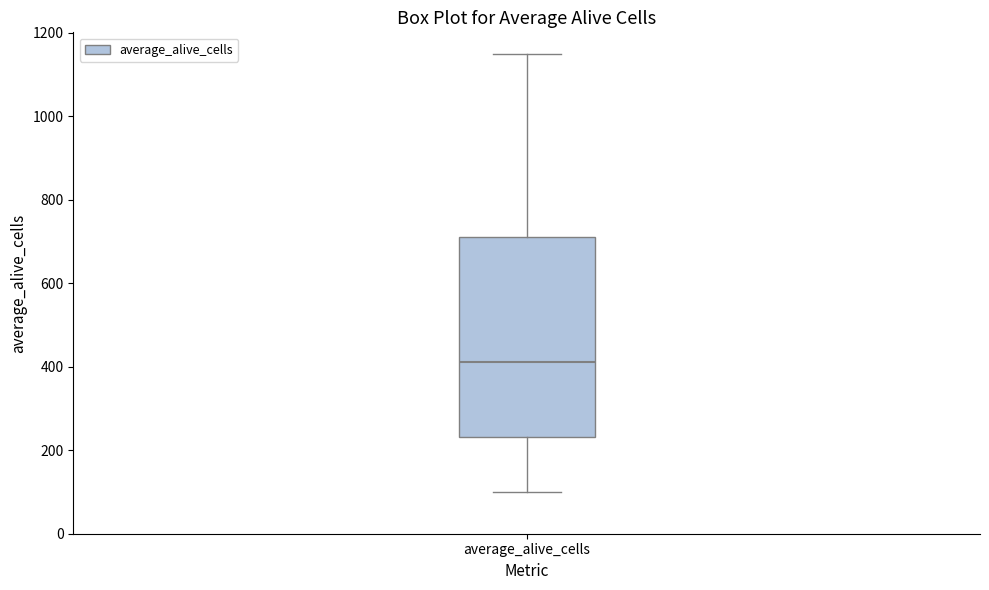

Read this box plot against the y-axis: the position of the median line, the range covered by the box, and the ends of both whiskers. The values are not printed on the chart, so give them approximately, as read against the axis.

median 420, box 240 to 720, whiskers 100 to 1140